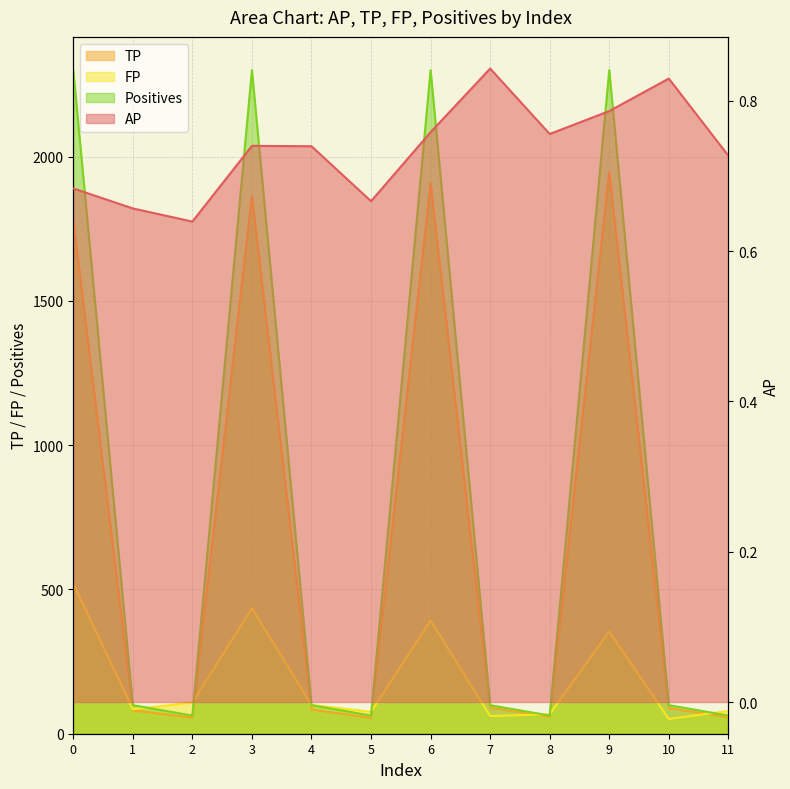

True or false: FP and AP cross at least once.

False